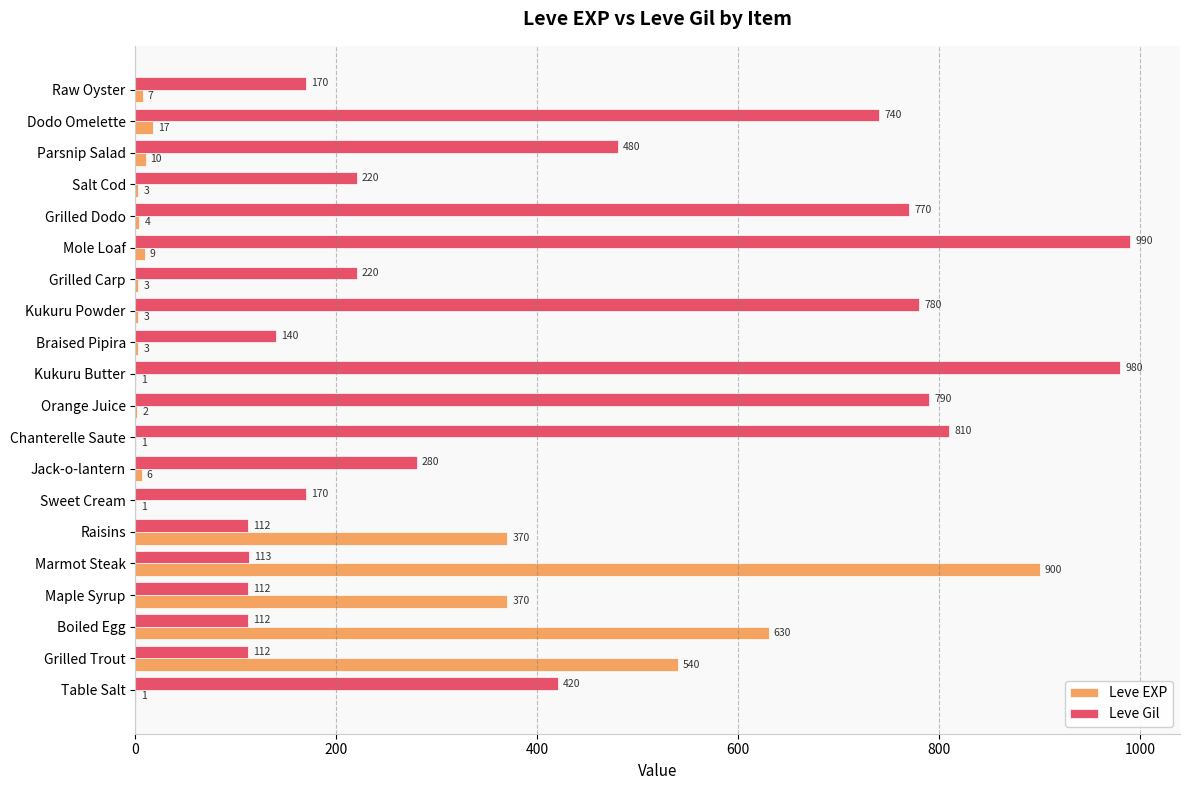

What is the total value across all series at Grilled Trout?

652